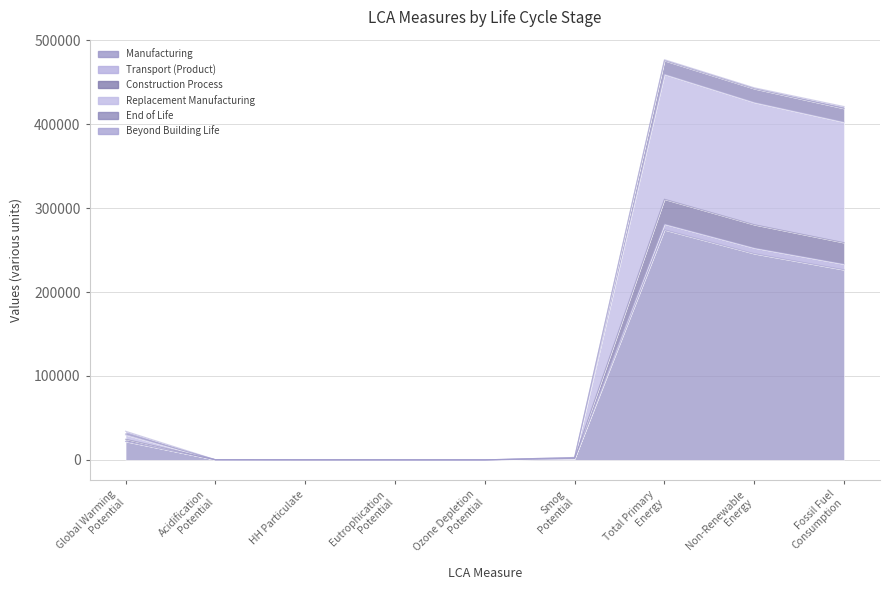

At which category does Construction Process reach its first local valley?

Ozone Depletion
Potential